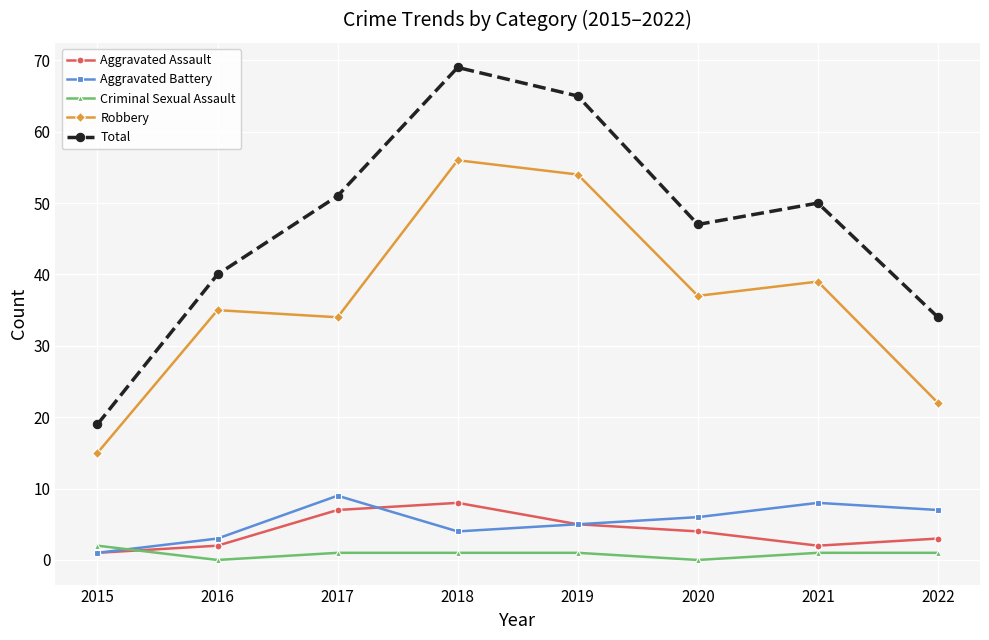

What is the value of the Total point at the 6th from the left?

47